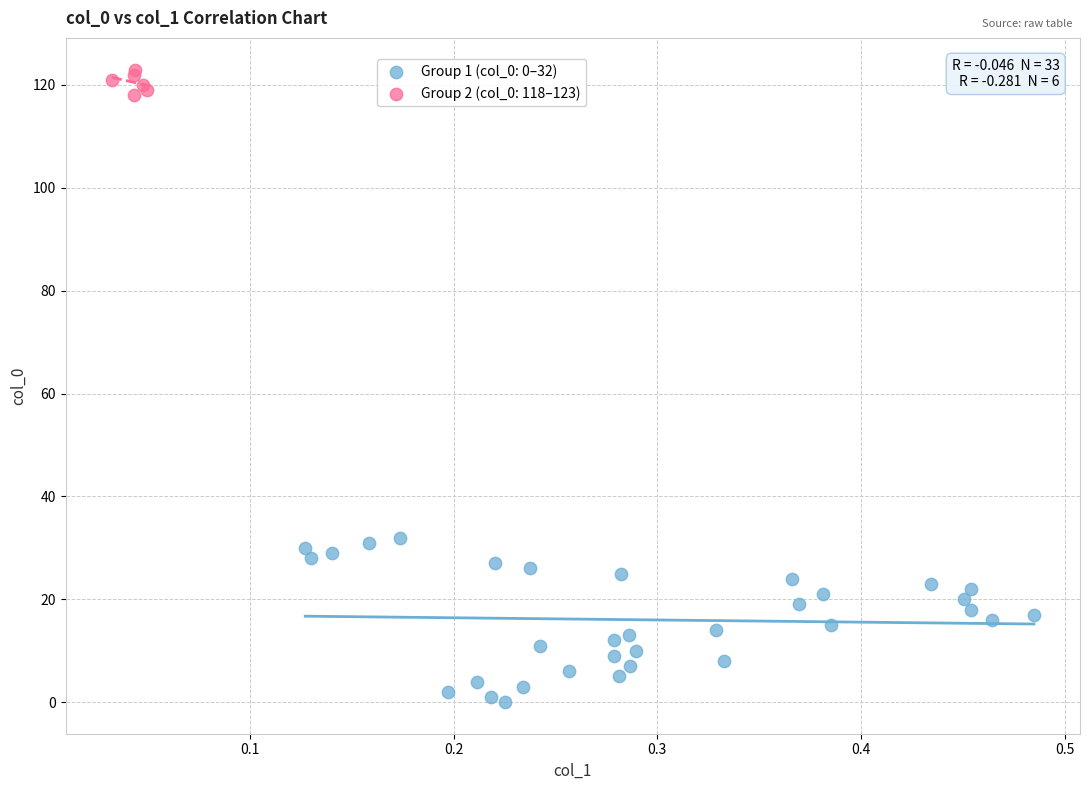

Which series has the widest spread of Y values?

Group 1 (col_0: 0–32)